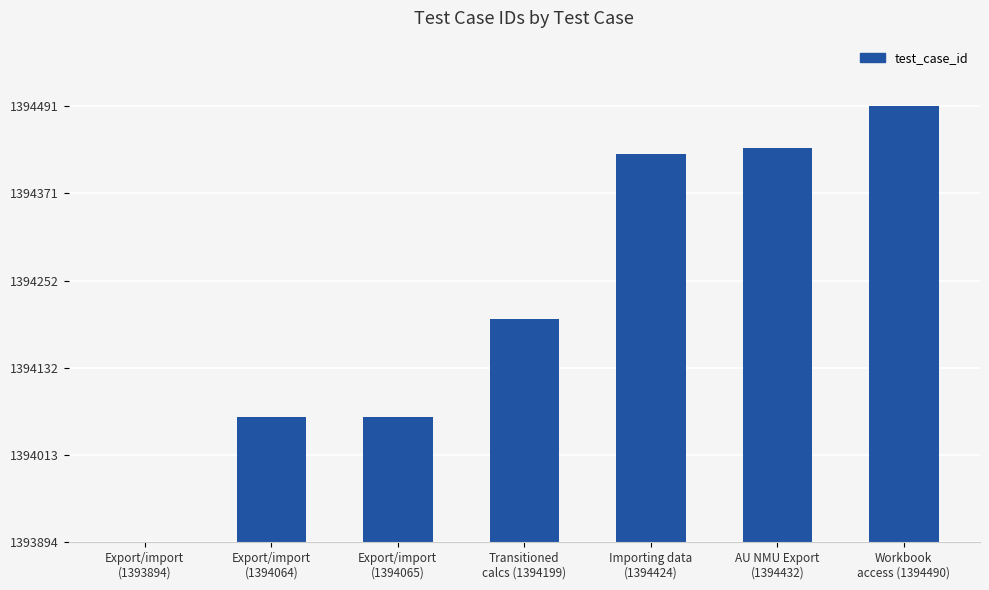

Are the bars horizontal?

No